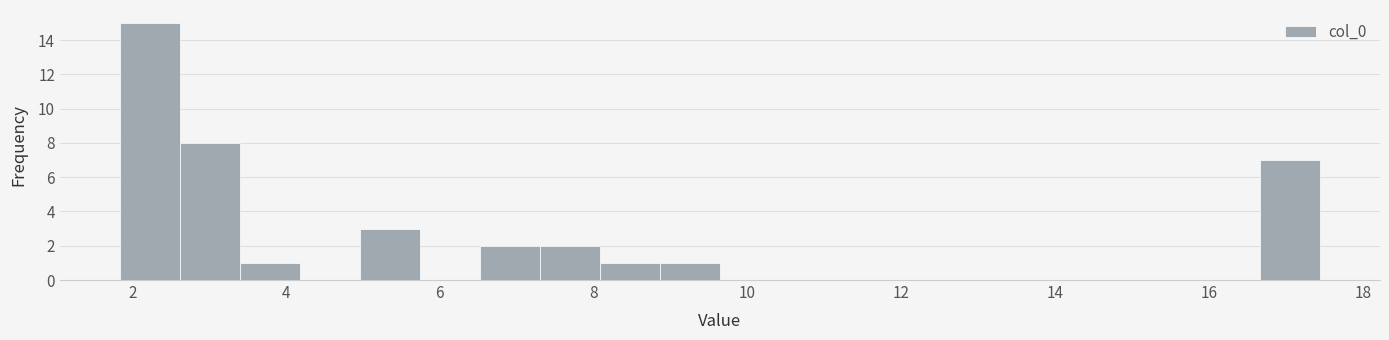

Read against the x-axis, roughly where is the centre of the tallest bar?

2.2